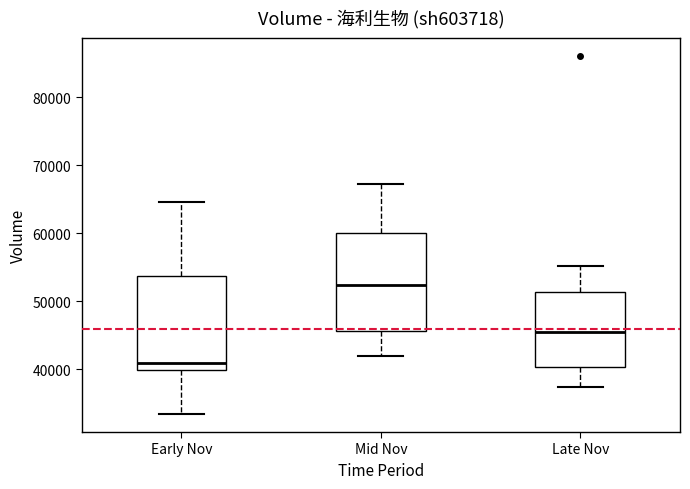

Reading left to right, transcribe this box plot: for each box, give where its median line is, the range the box spans, and where its two whiskers end, as read against the y-axis. The values are not printed on the chart, so give them approximately, as read against the axis.

Early Nov: median 41000, box 40000 to 54000, whiskers 33000 to 65000
Mid Nov: median 52000, box 46000 to 60000, whiskers 42000 to 67000
Late Nov: median 46000, box 40000 to 51000, whiskers 37000 to 55000